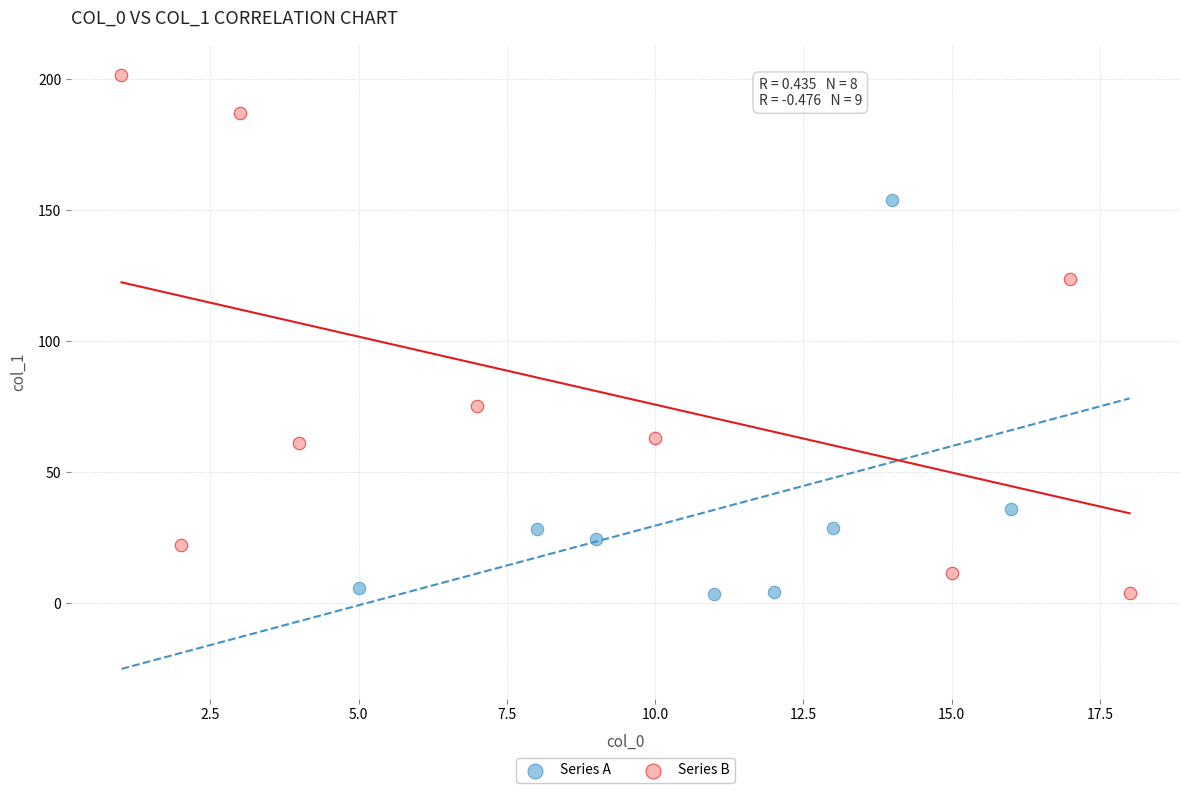

Which series contains the highest Y value?

Series B